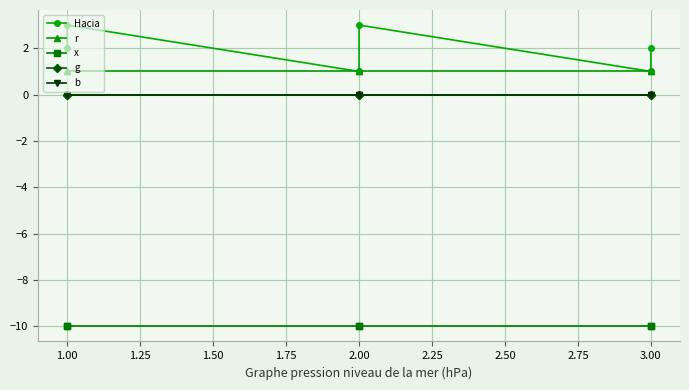

Does the chart display data point markers on the line(s)?

Yes